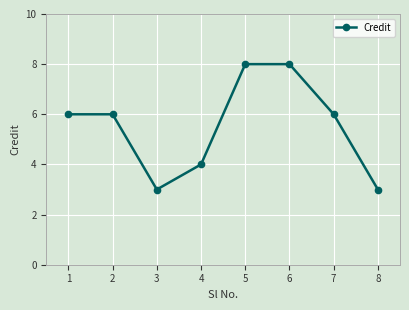

What is the value of the 6th point from the left?

8